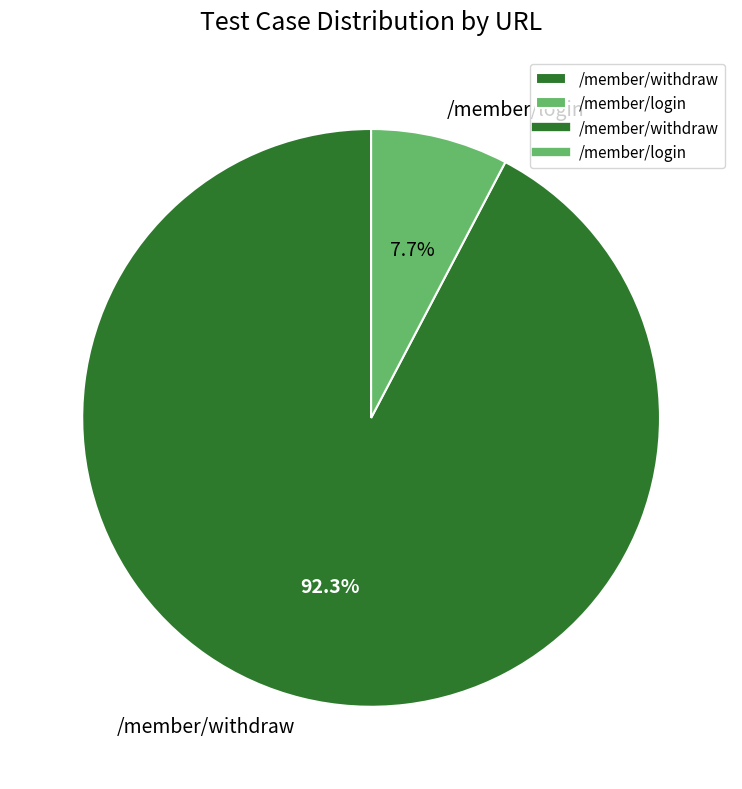

To the nearest percent, what is the combined percentage of /member/login and /member/withdraw?

100%